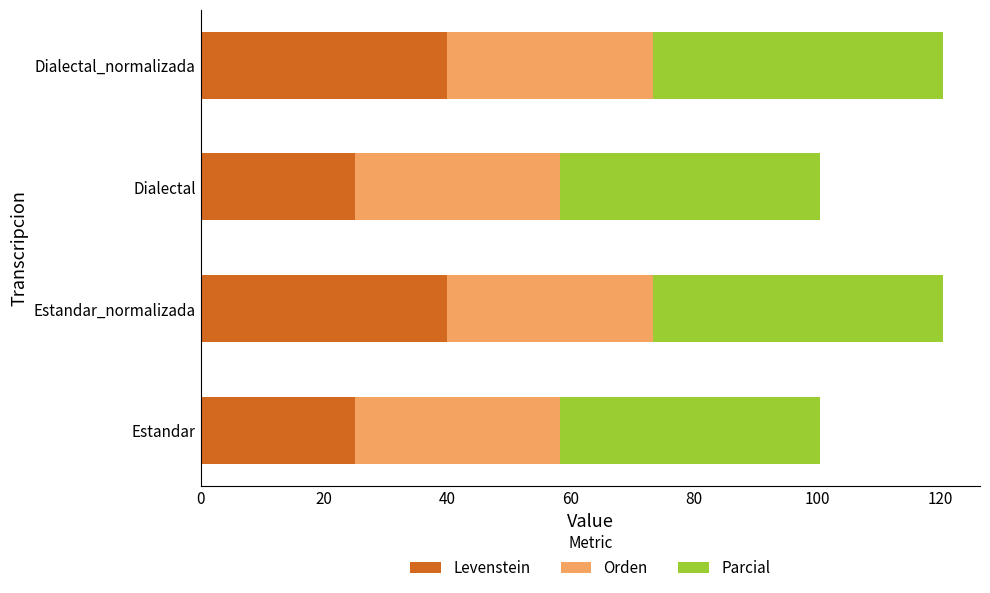

True or false: Levenstein has a value of 17.3 at Dialectal_normalizada.

False